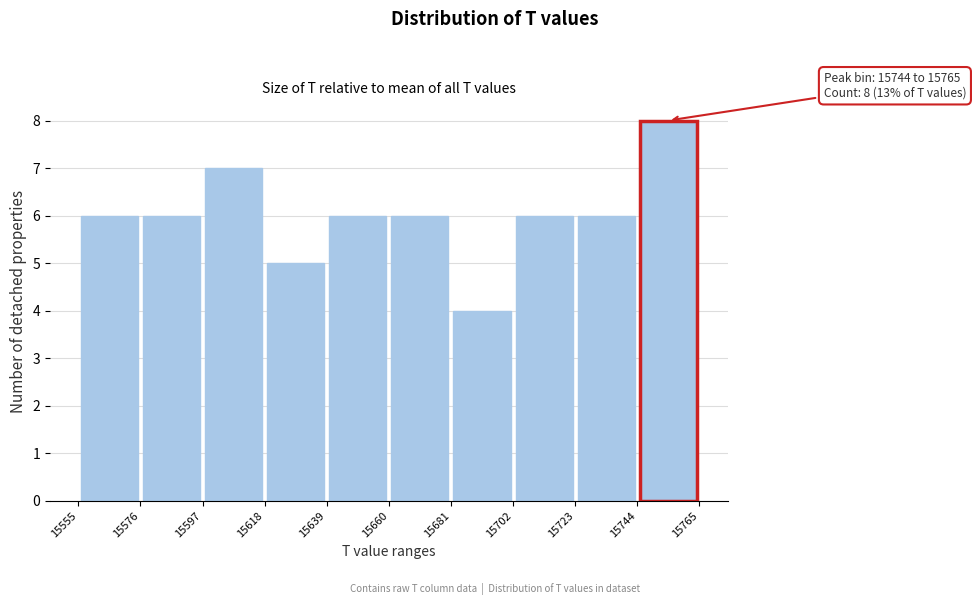

Over which range of the x-axis is the bar tallest?

15744 to 15765